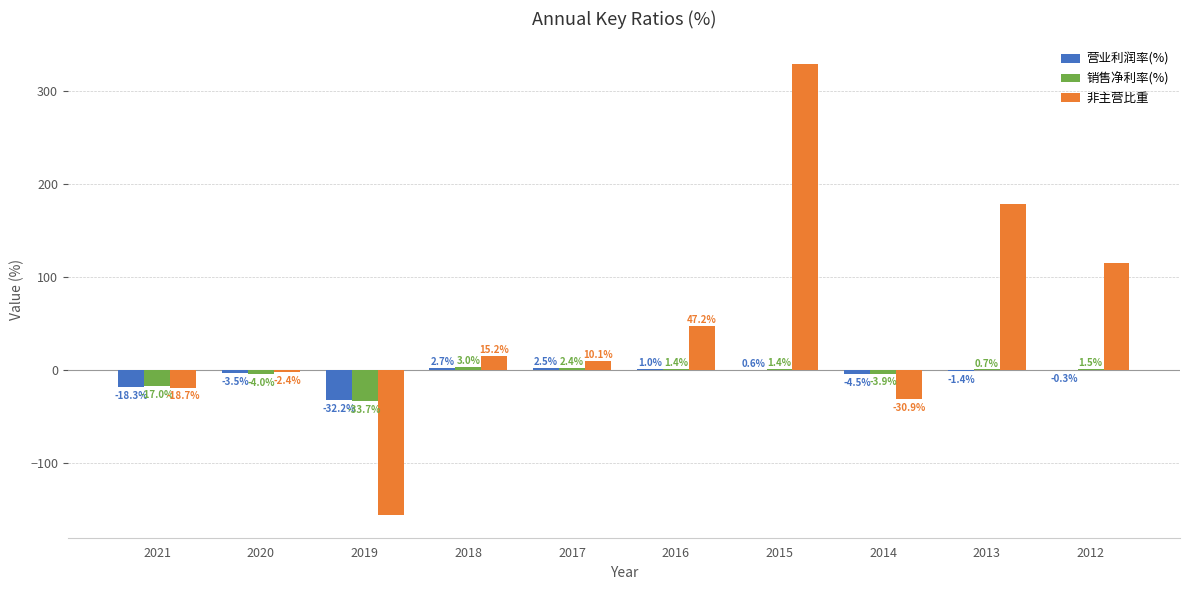

How many distinct data groups are displayed?

3